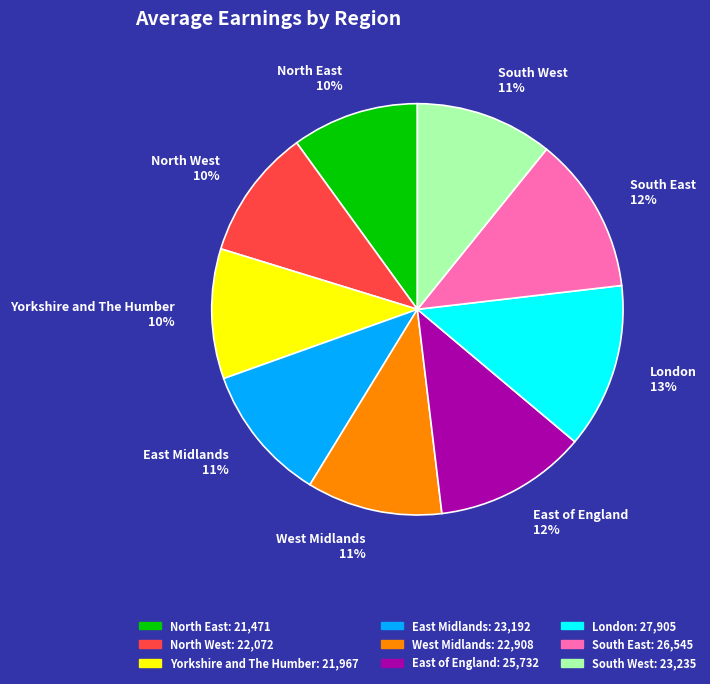

Which category has the biggest portion of the pie?

London